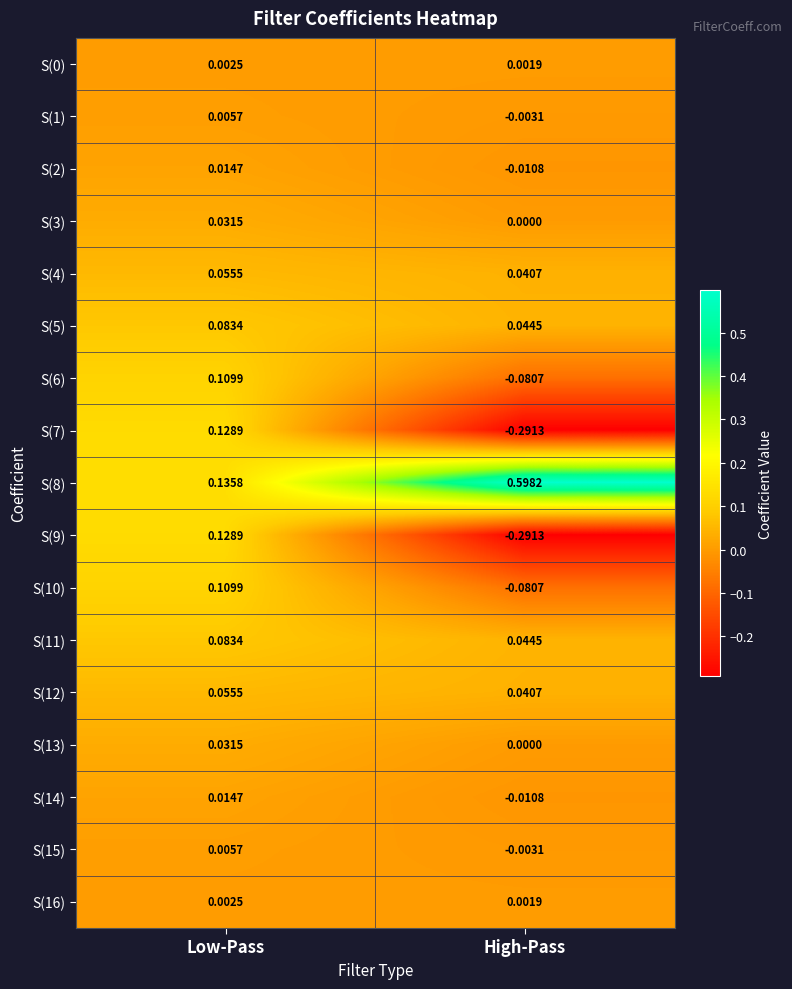

How many values in S(10) are below zero?

1